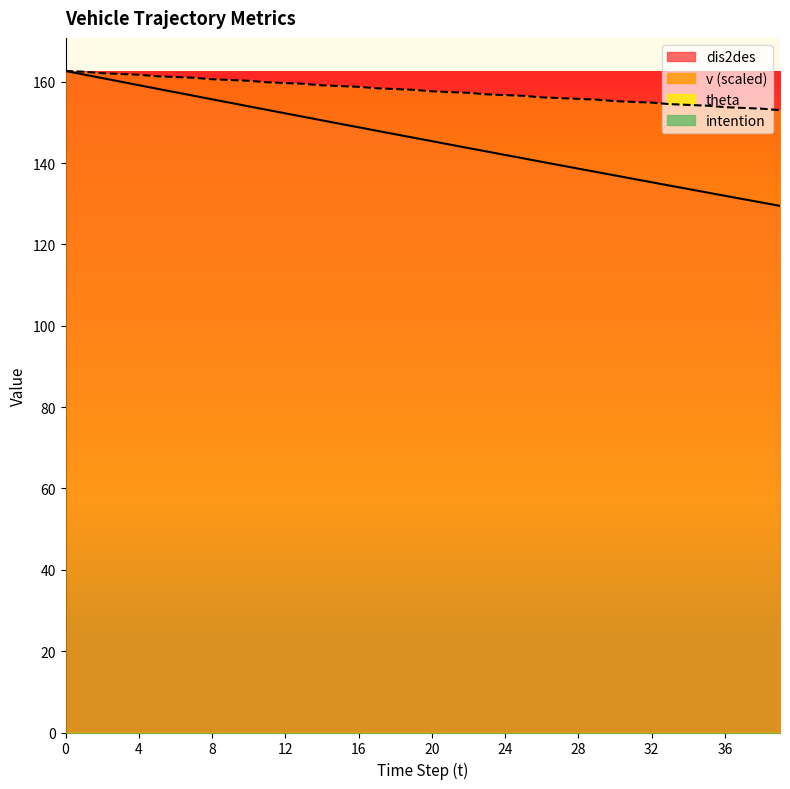

Reading left to right, what are all the values shown in this chart?

dis2des: 162.6	161.8	160.9	160.0	159.1	158.3	157.4	156.5	155.7	154.8	153.9	153.1	152.2	151.4	150.5	149.6	148.8	147.9	147.1	146.2	145.4	144.5	143.7	142.8	142.0	141.2	140.3	139.5	138.6	137.8	136.9	136.1	135.3	134.4	133.6	132.8	131.9	131.1	130.3	129.5
v: 162.6	162.5	162.1	161.9	161.7	161.3	161.2	161.0	160.6	160.4	160.2	159.9	159.7	159.5	159.1	158.9	158.7	158.4	158.2	158.0	157.6	157.4	157.3	156.9	156.7	156.5	156.1	156.0	155.8	155.6	155.2	155.0	154.9	154.5	154.3	154.1	153.7	153.6	153.4	153.0